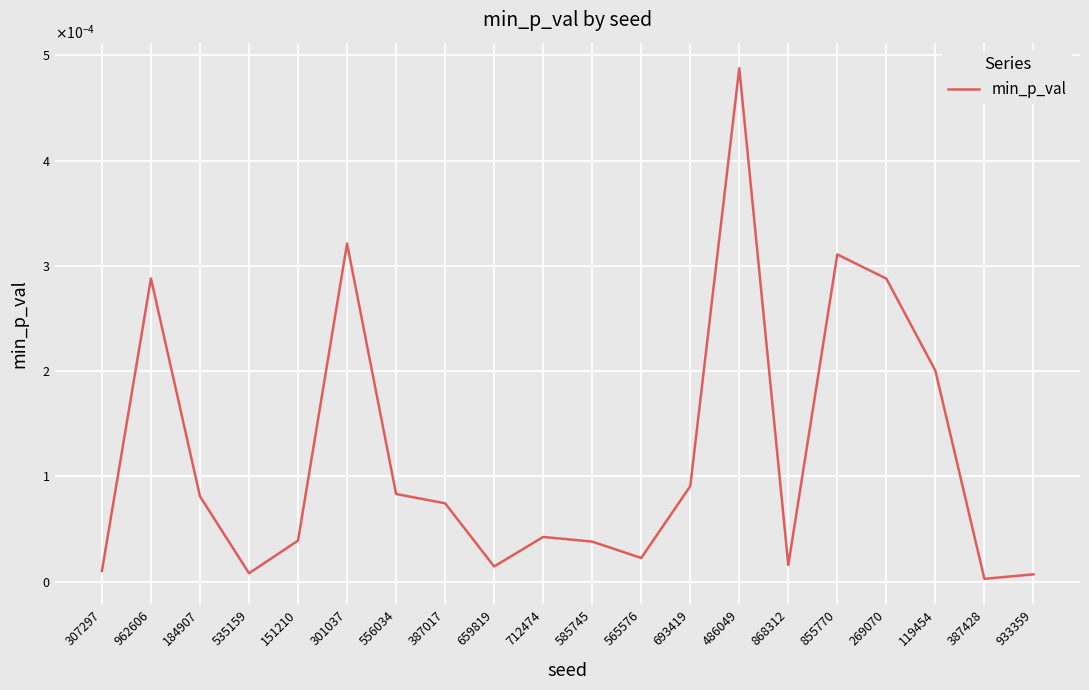

Does the chart display data point markers on the line(s)?

No